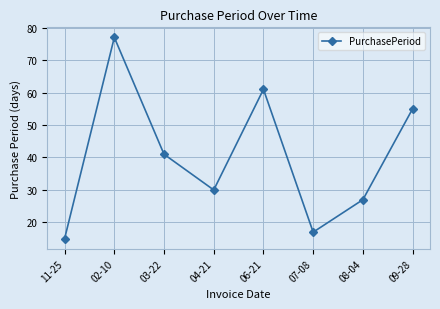

What is the average value?

40